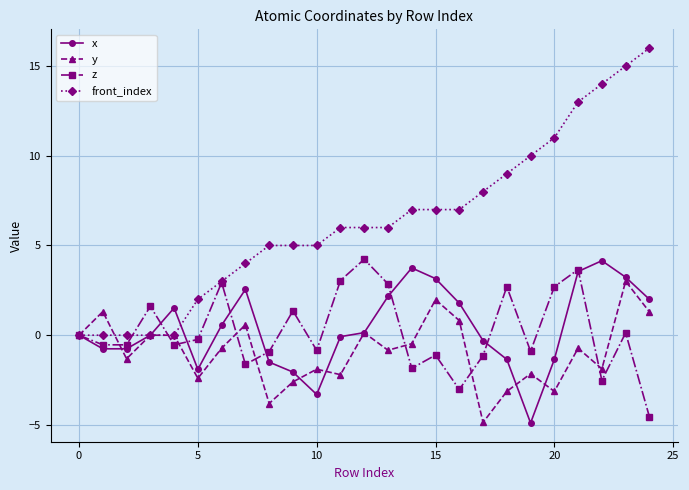

Which series has the widest spread of values?

front_index